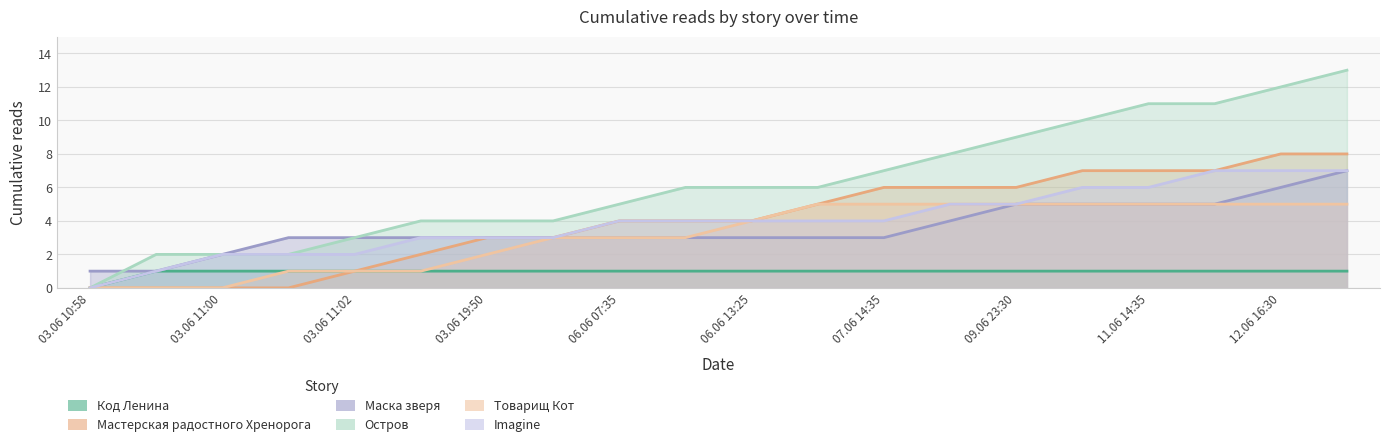

True or false: Мастерская радостного Хренорога and Маска зверя intersect in this chart.

False